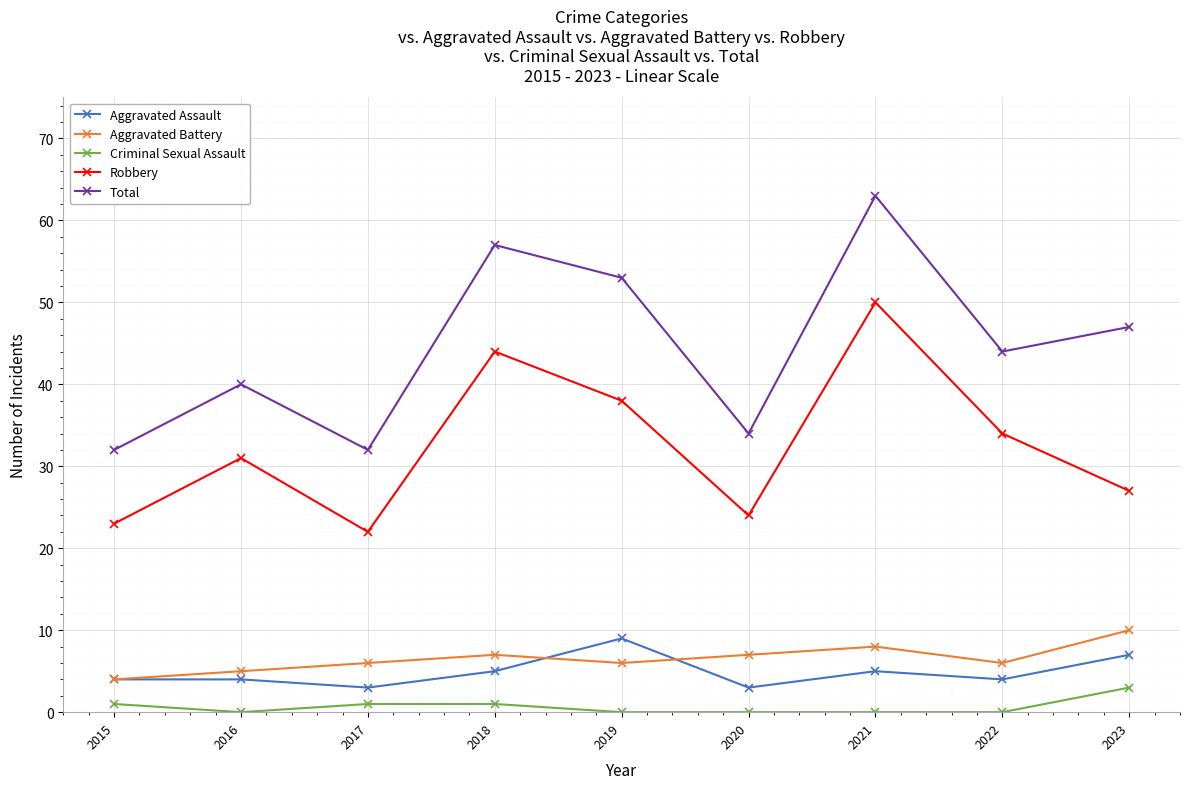

True or false: Total has more than 2 interior local peaks.

True